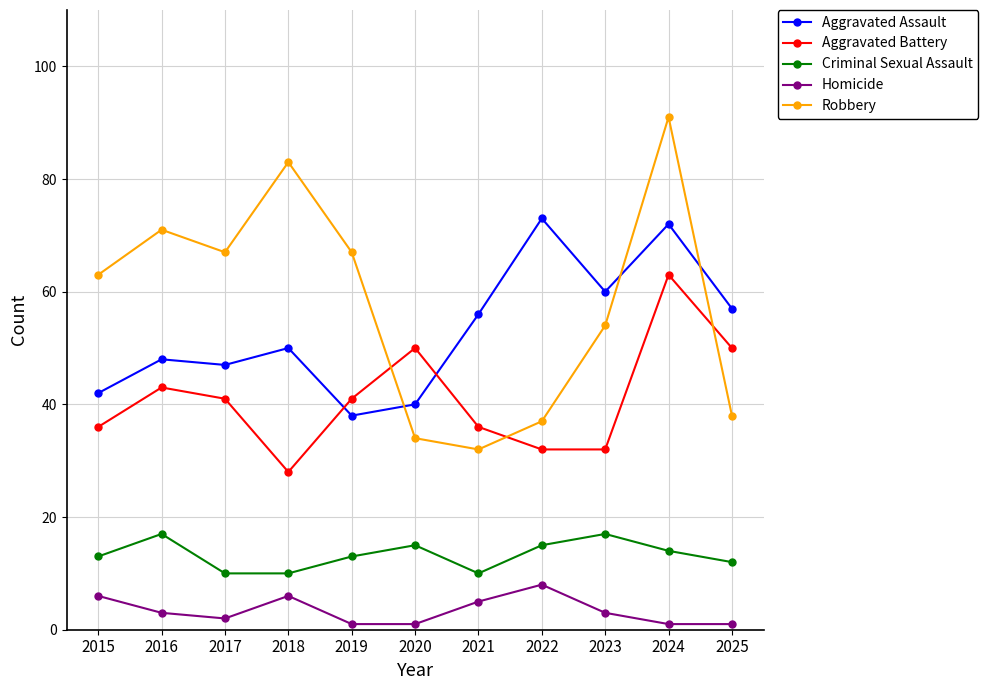

True or false: Aggravated Assault has a value of 60 at 2023.

True